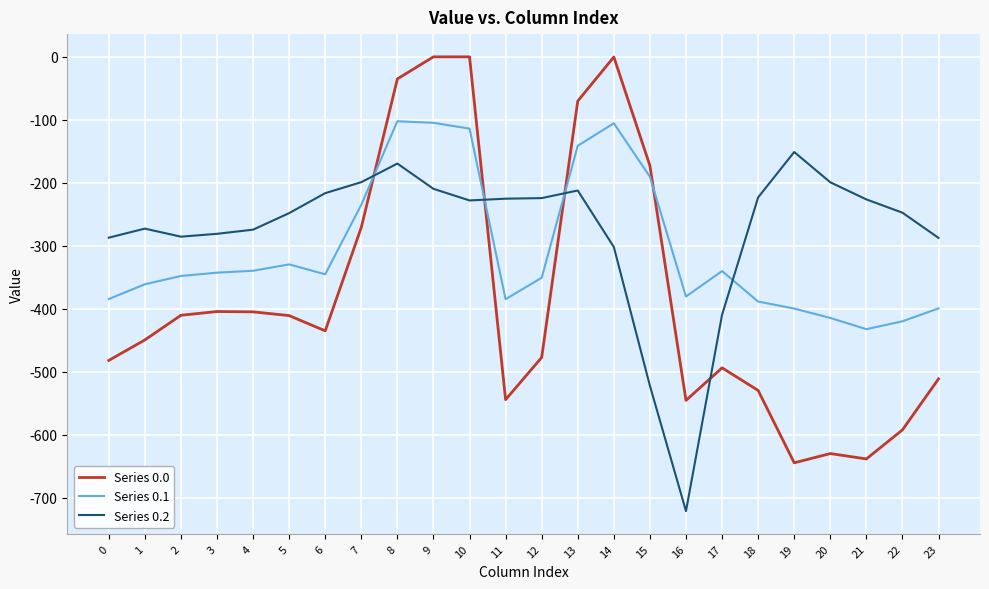

The value of Series 0.1 at 15 is -190.4. True or false?

True